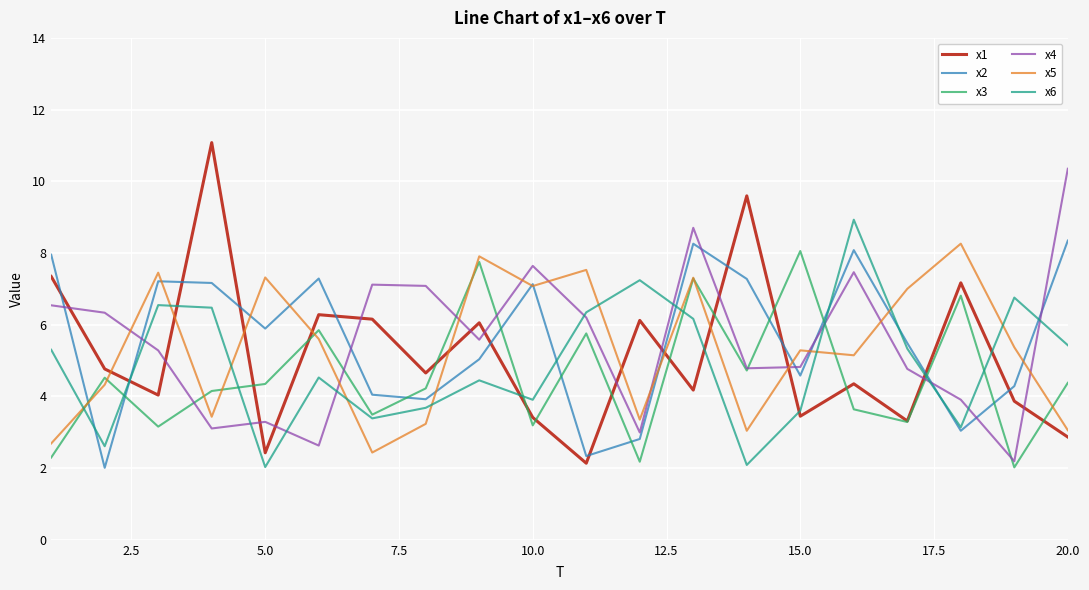

After their last crossing, which series has the higher values: x4 or x2?

x4